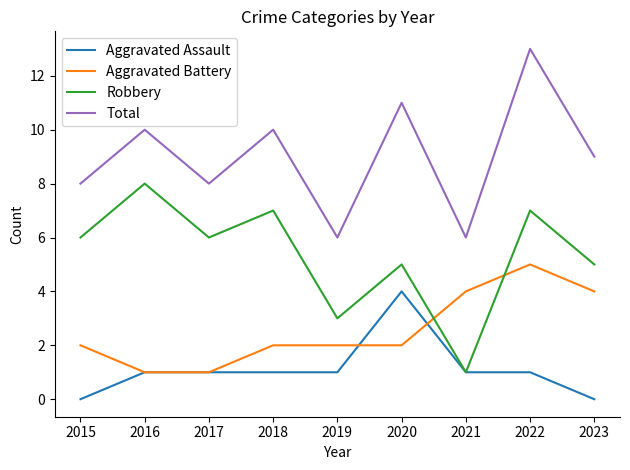

At which category is the sum across all series the highest?

2022